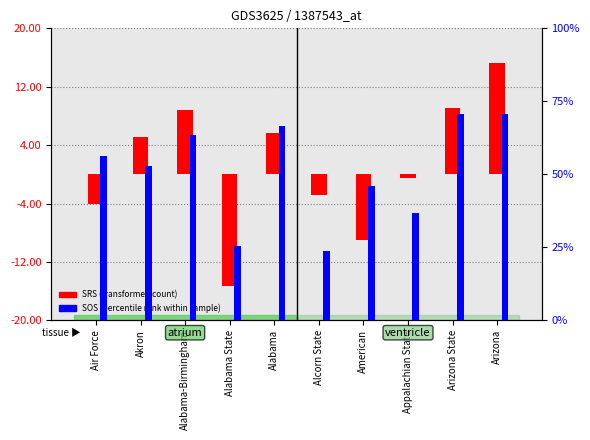

How many groups of bars are there?

10